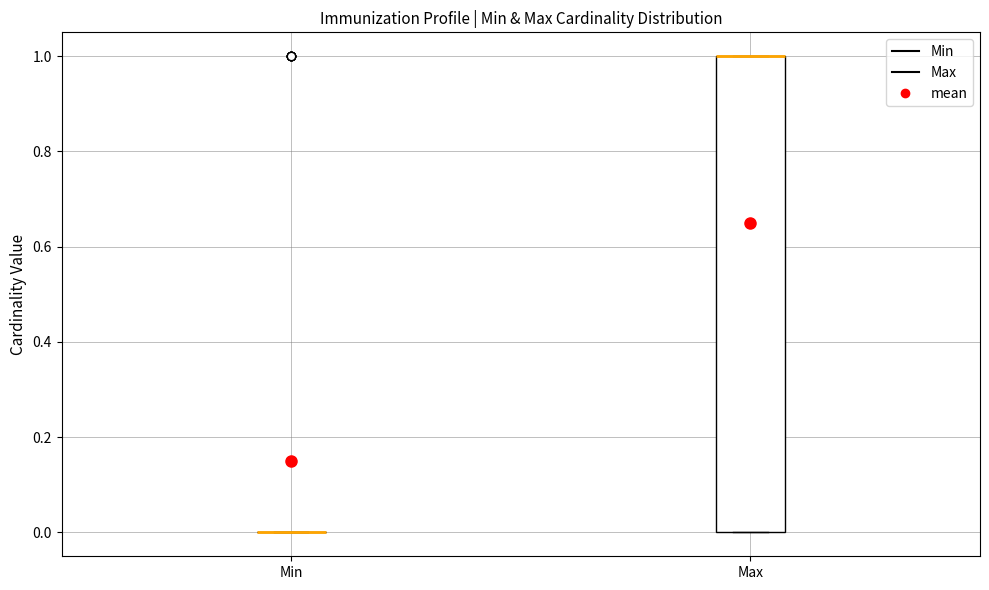

Reading left to right, transcribe this box plot: for each box, give where its median line is, the range the box spans, and where its two whiskers end, as read against the y-axis. The values are not printed on the chart, so give them approximately, as read against the axis.

Min: box collapsed to a line at 0, whiskers 0 to 0
Max: median 1 (drawn on the box's upper edge), box 0 to 1, whiskers 0 to 1